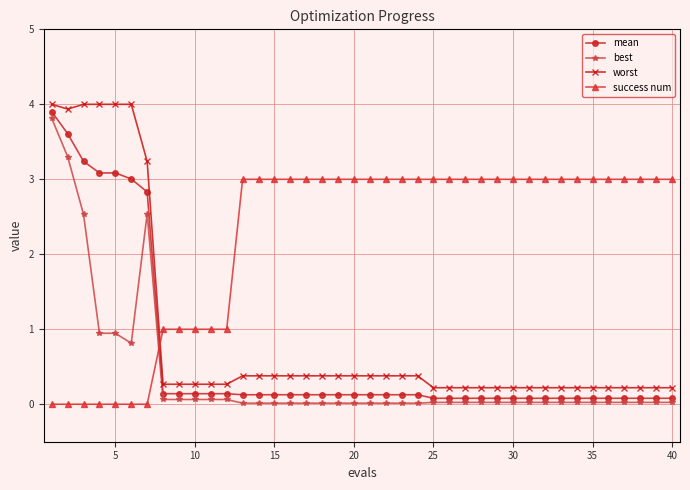

Is this an area chart (filled region under the line)?

No